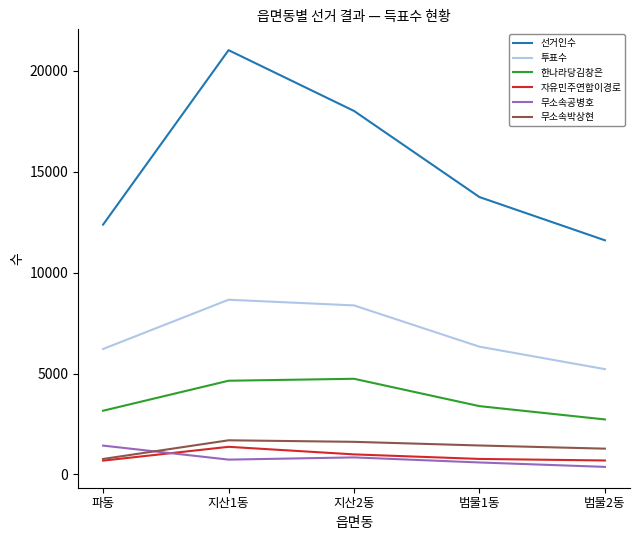

The 선거인수 series shows 12378 at 파동. True or false?

True